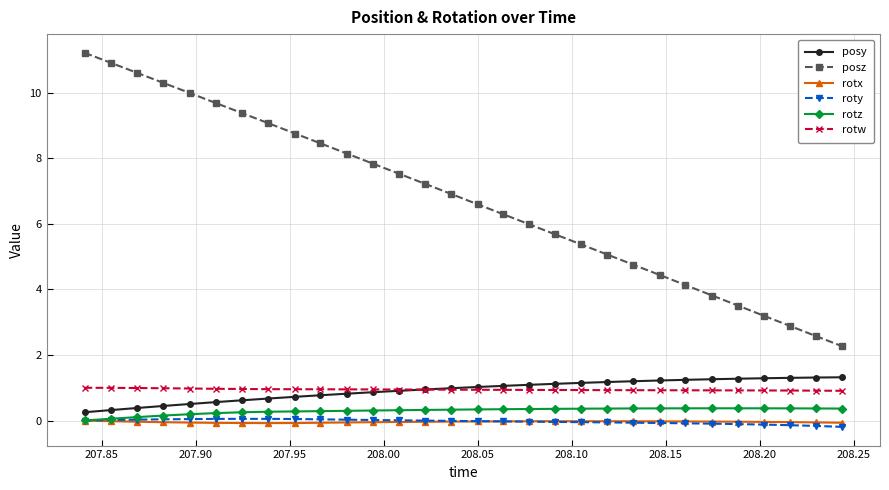

True or false: roty and rotw intersect in this chart.

False